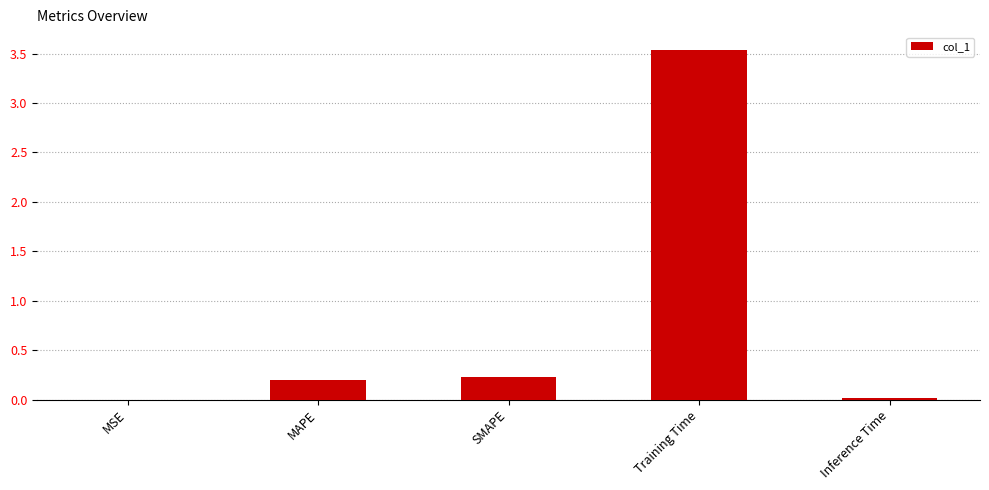

What is the average value?

0.8